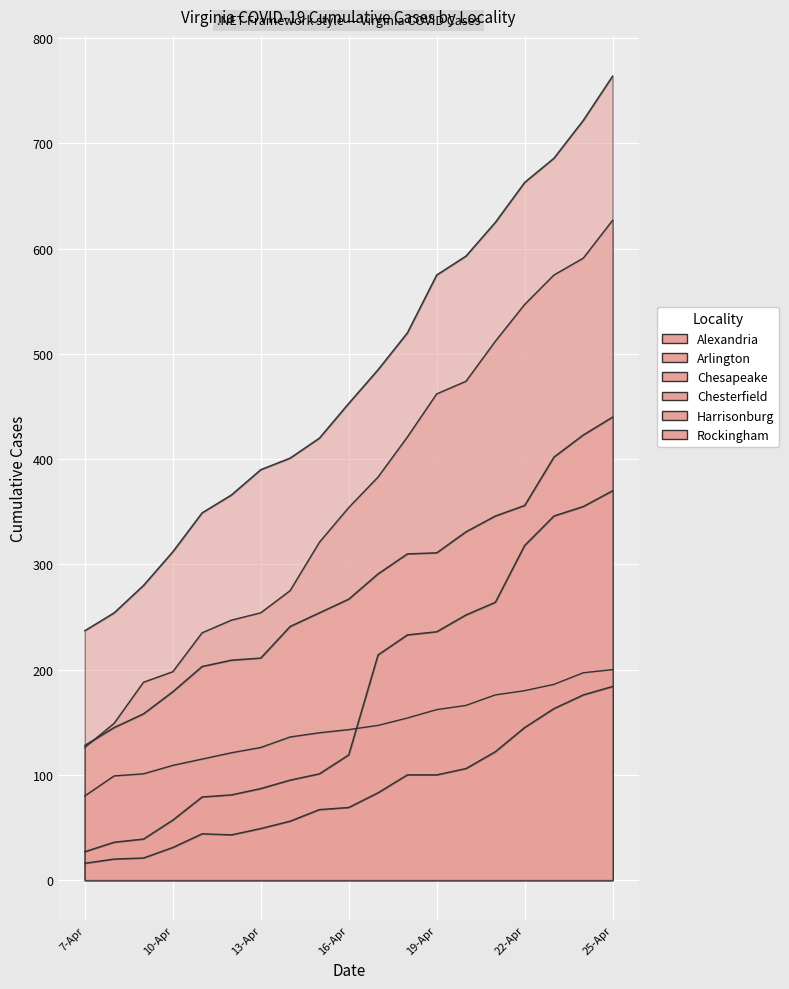

Reading left to right, list all the values displayed in this chart.

Alexandria: 126	149	188	198	235	247	254	275	321	354	383	421	462	474	512	547	575	591	627
Arlington: 237	254	280	312	349	366	390	401	420	453	485	520	575	593	625	663	686	722	764
Chesapeake: 80	99	101	109	115	121	126	136	140	143	147	154	162	166	176	180	186	197	200
Chesterfield: 128	145	158	179	203	209	211	241	254	267	291	310	311	331	346	356	402	423	440
Harrisonburg: 27	36	39	57	79	81	87	95	101	119	214	233	236	252	264	318	346	355	370
Rockingham: 16	20	21	31	44	43	49	56	67	69	83	100	100	106	122	145	163	176	184